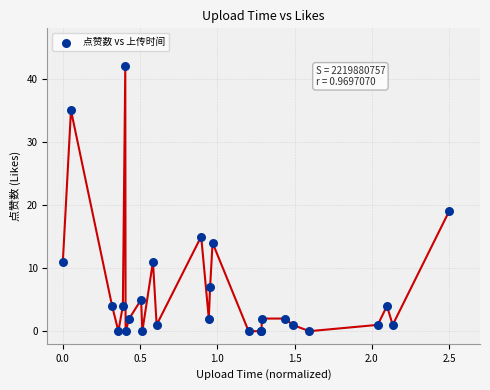

What Y value in the scatter plot is closest to 21?

19